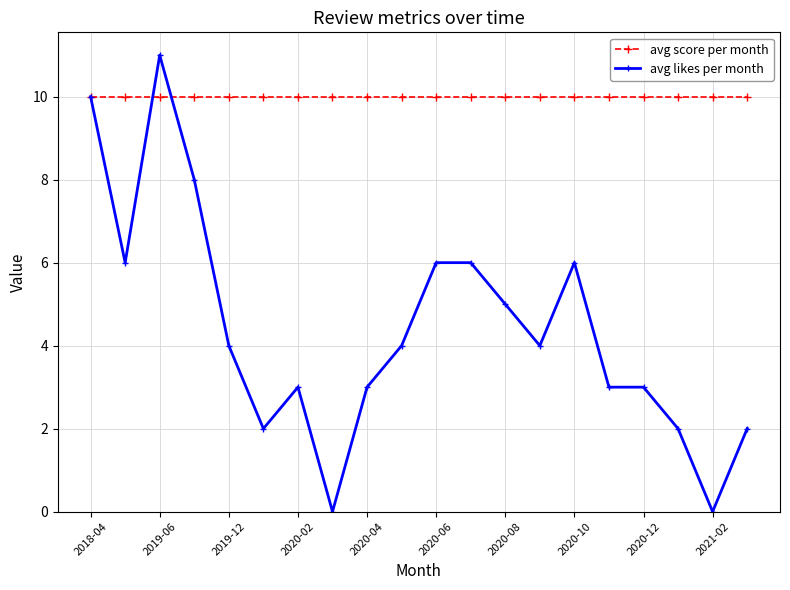

Is this an area chart (filled region under the line)?

No